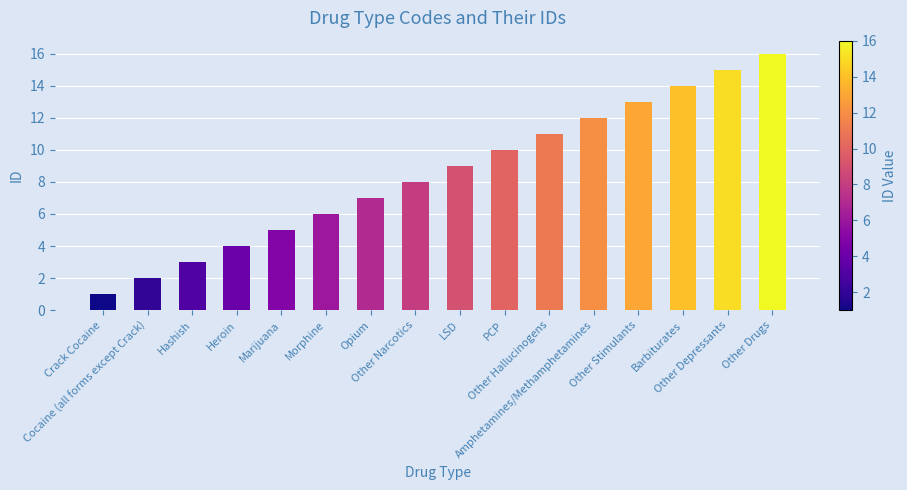

List the labels in order of value, largest first.

Other Drugs, Other Depressants, Barbiturates, Other Stimulants, Amphetamines/Methamphetamines, Other Hallucinogens, PCP, LSD, Other Narcotics, Opium, Morphine, Marijuana, Heroin, Hashish, Cocaine (all forms except Crack), Crack Cocaine